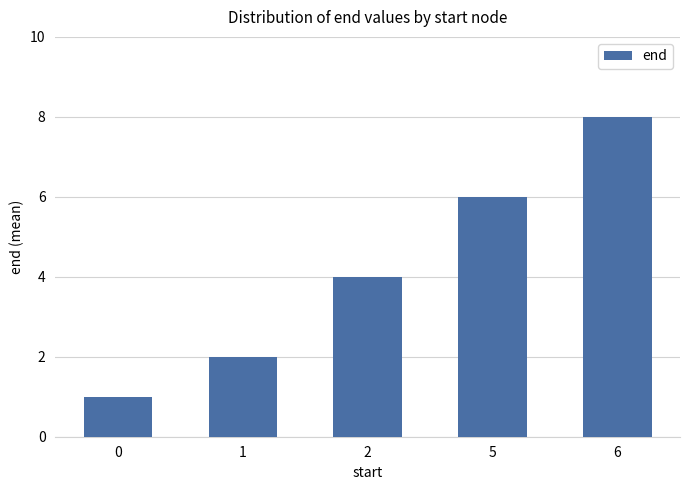

Are the bars horizontal?

No